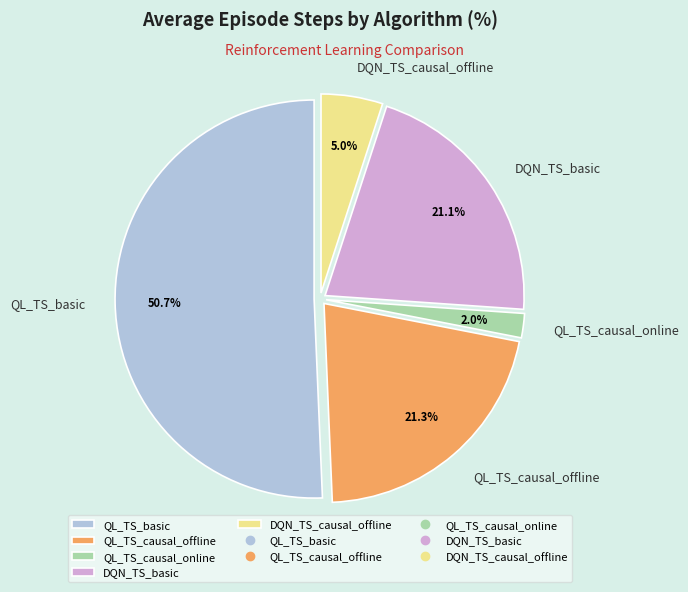

Is the sum of QL_TS_basic and QL_TS_causal_online greater than half?

Yes